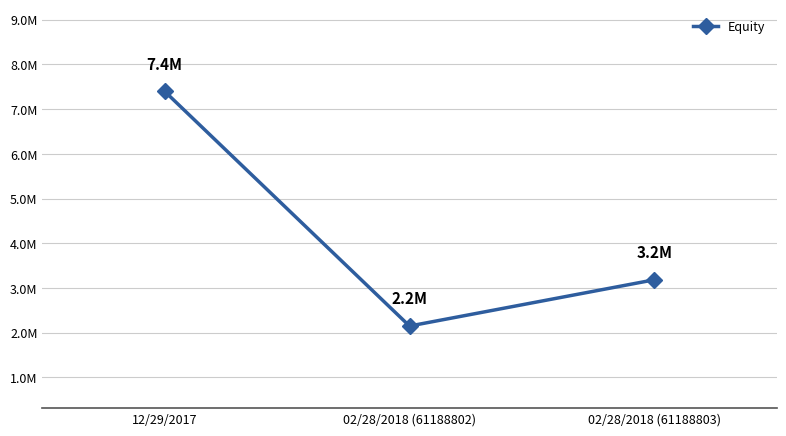

What is the average value?

4243070.8